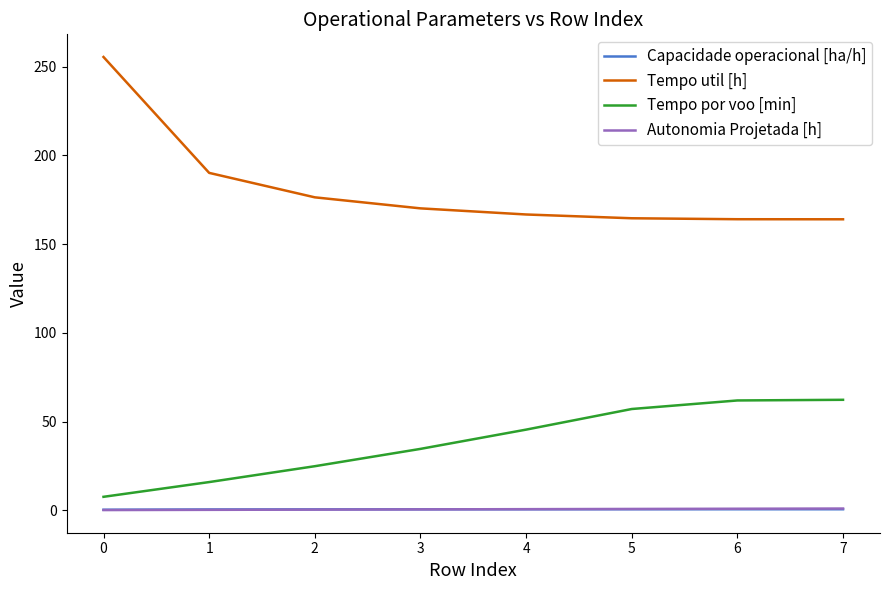

Which series has the widest spread of values?

Tempo util [h]